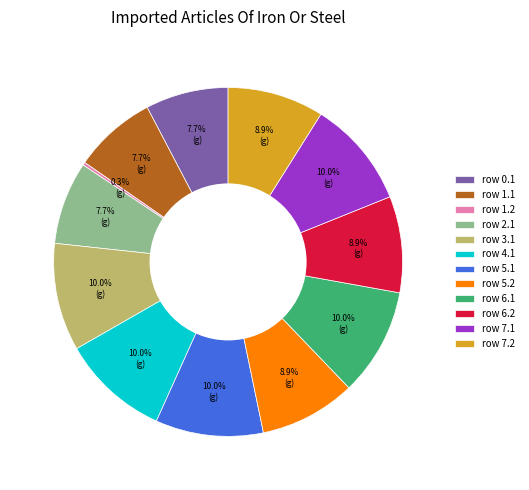

Is row 7.2 the majority of the pie?

No